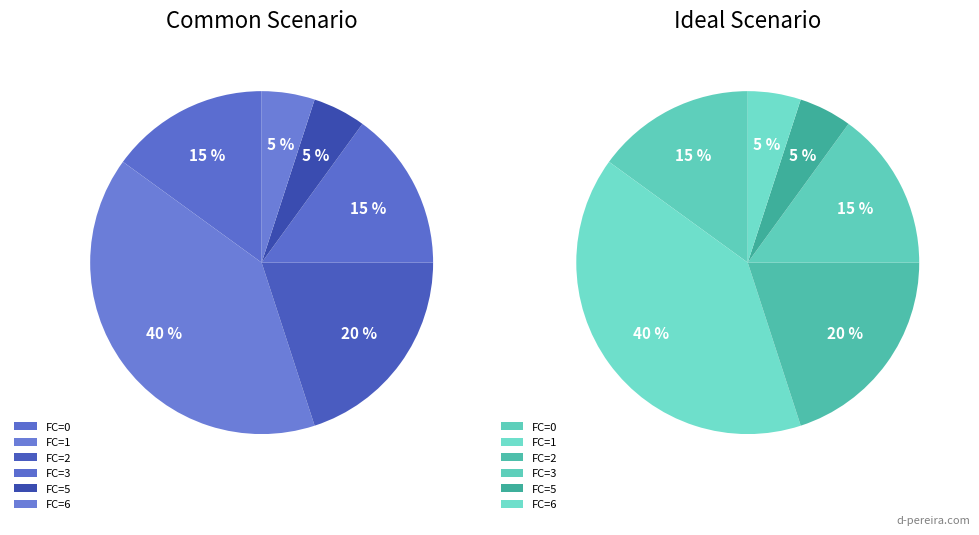

Is the sum of FC=6 and FC=2 greater than half?

No